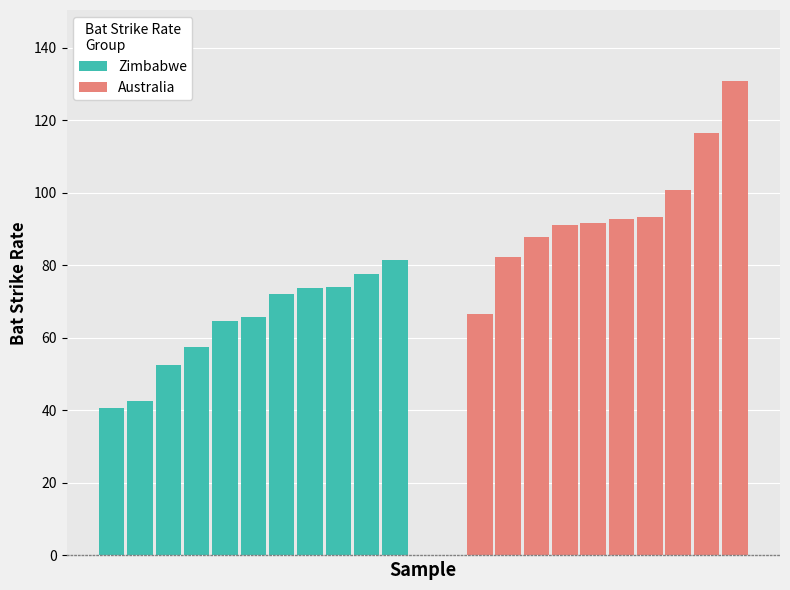

List the labels in order of Zimbabwe value, smallest first.

0, 1, 2, 3, 4, 5, 6, 7, 8, 9, 10